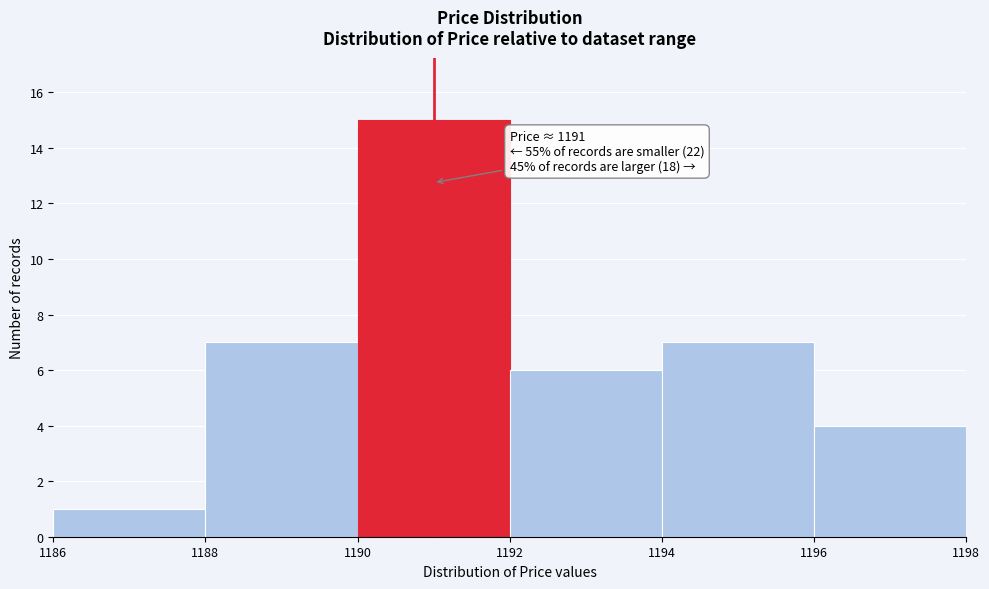

Which range on the x-axis has the tallest bar?

1190 to 1192